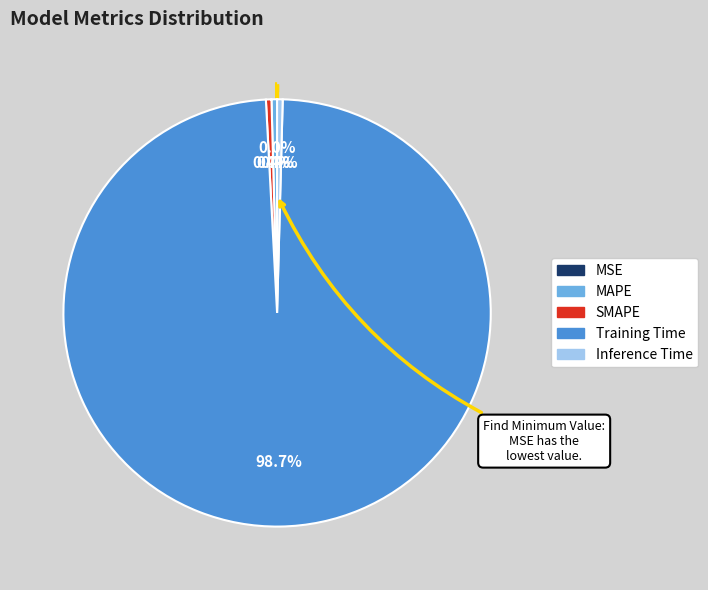

Does Inference Time account for over 50% of the chart?

No